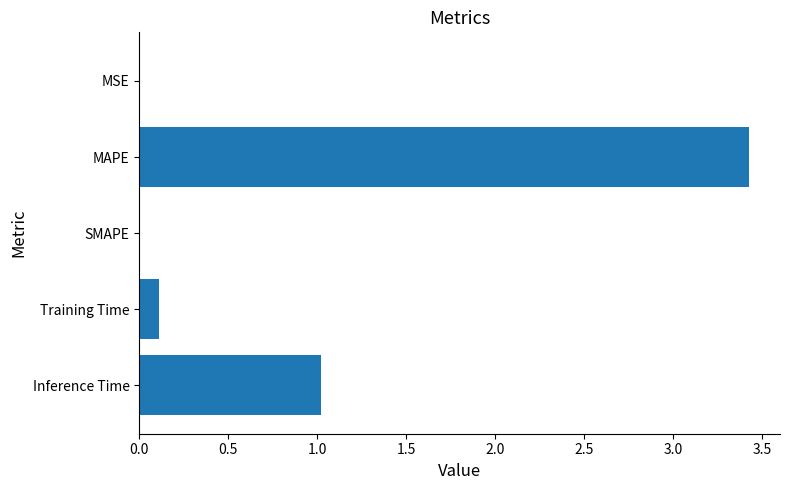

What is the sum of all values?

4.6